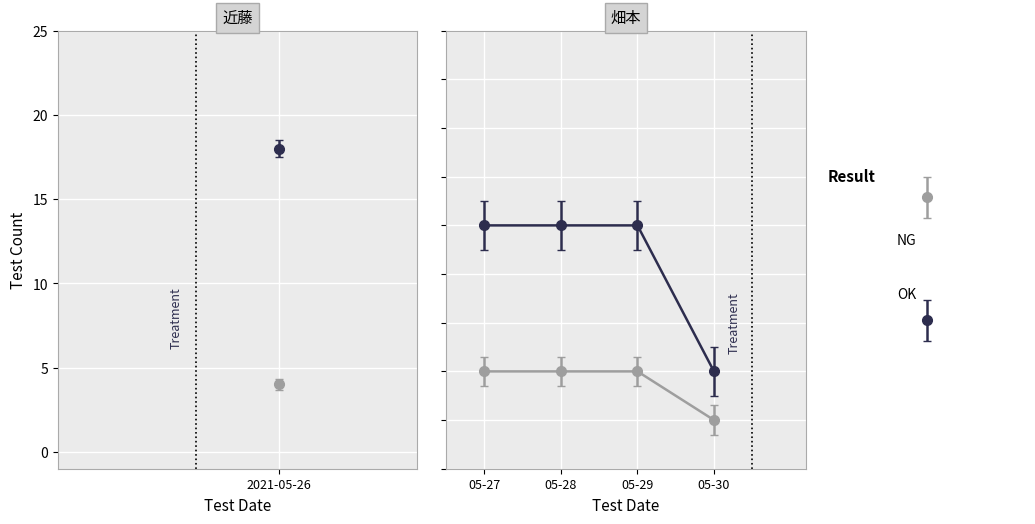

Does the chart have visible grid lines?

Yes